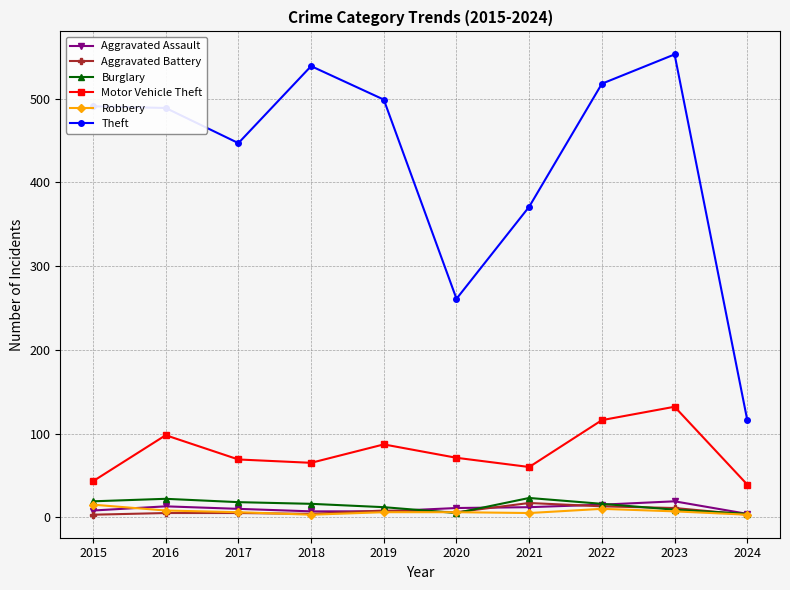

What is the total value across all series at 2017?

555